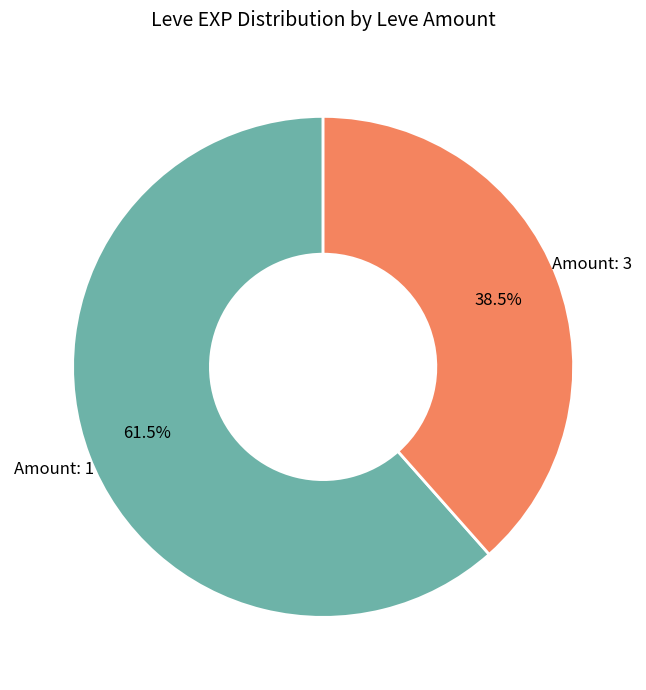

Is there any slice that represents more than half of the pie?

Yes